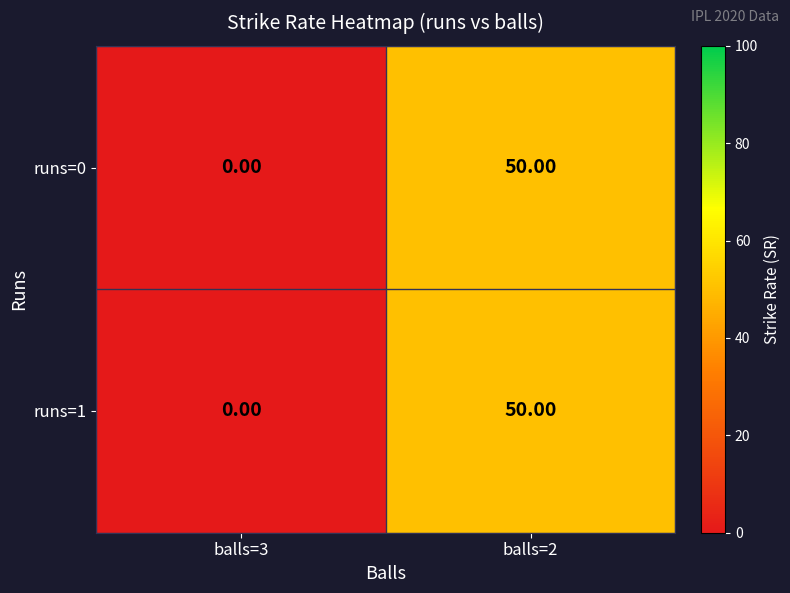

What is the sum of the runs=0 values at balls=2 and balls=3?

50